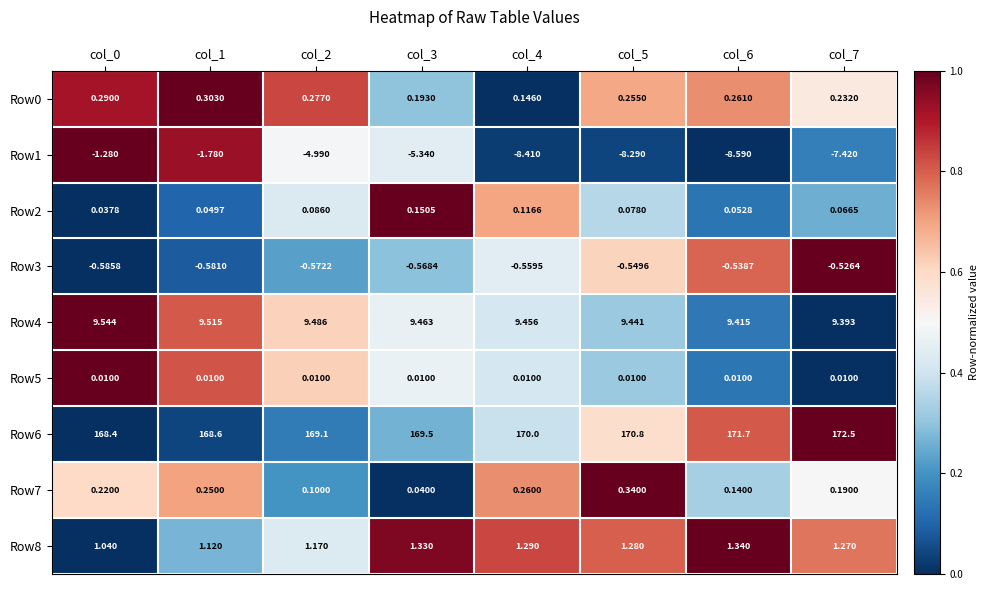

What is the difference between the highest and lowest values at col_3?

174.8